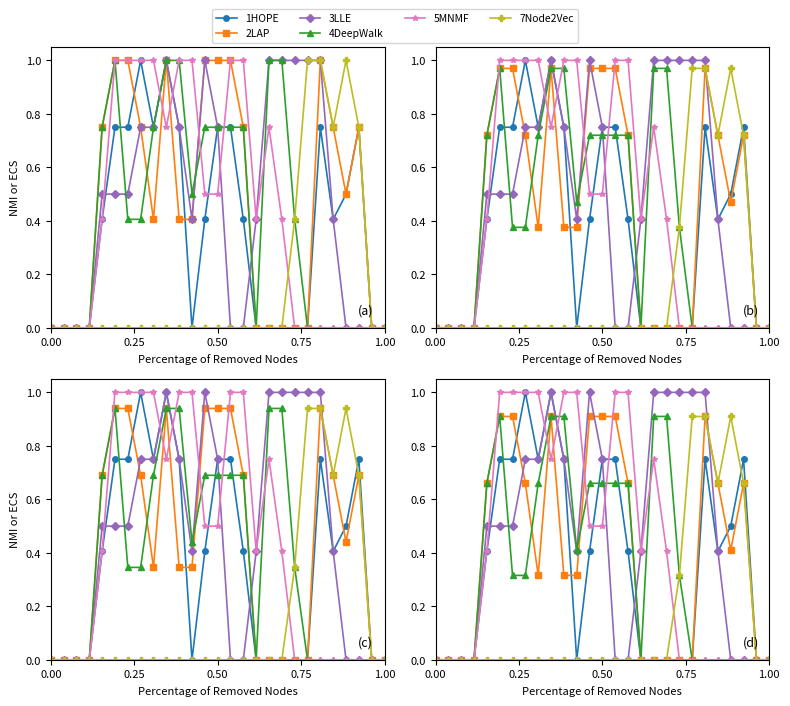

Is it true that 1HOPE equals -0.3 at 0.00?

False